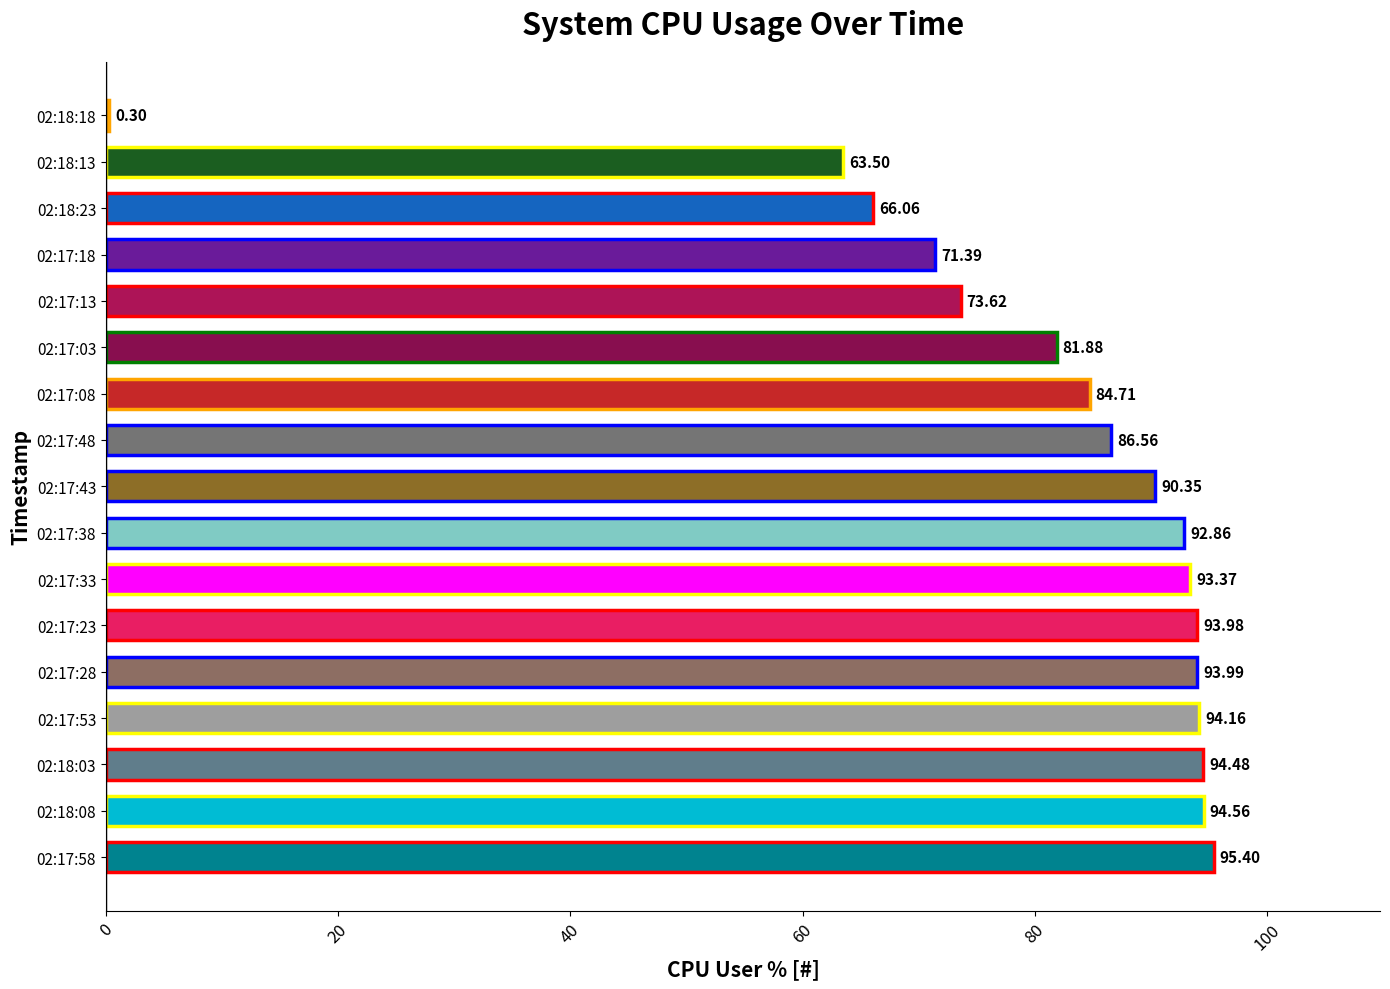

Where is the data nearest to the value 47?

02:18:13